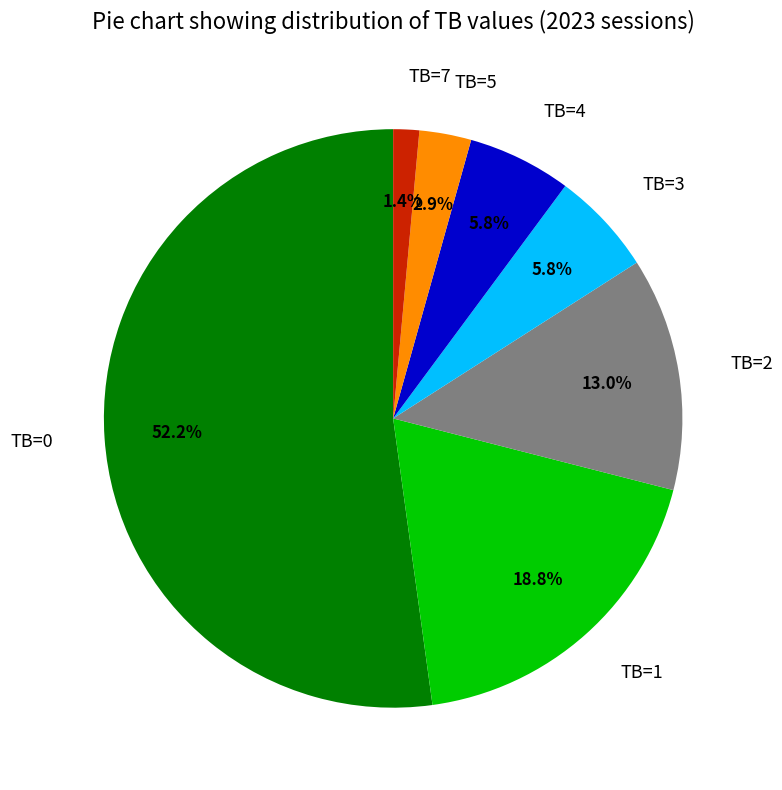

Which has a higher value, TB=7 or TB=3?

TB=3